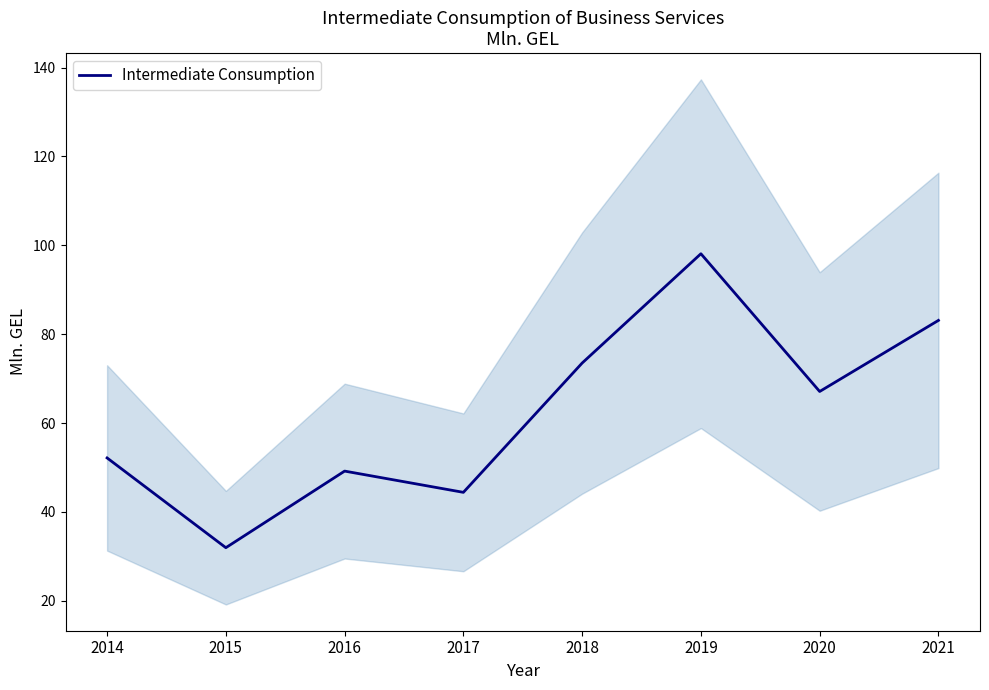

Which category has the lowest value across all series?

2015